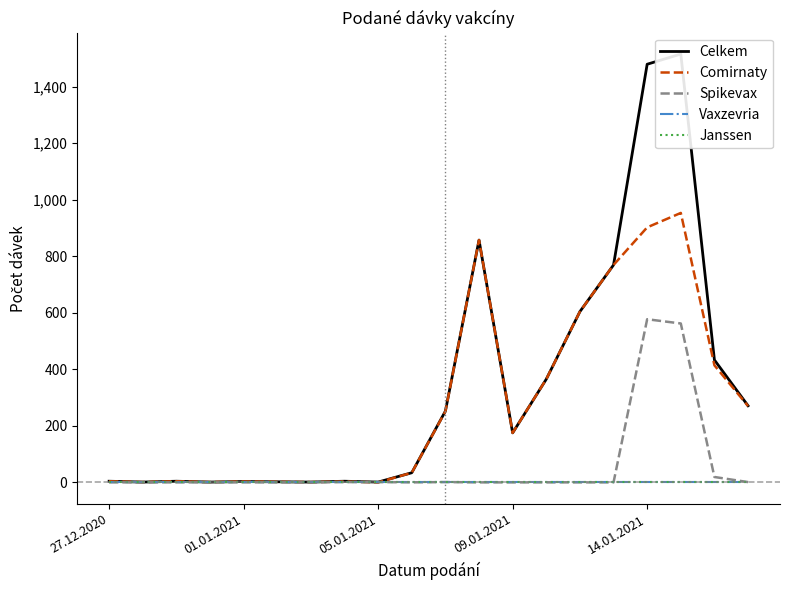

True or false: Janssen and Comirnaty intersect in this chart.

False